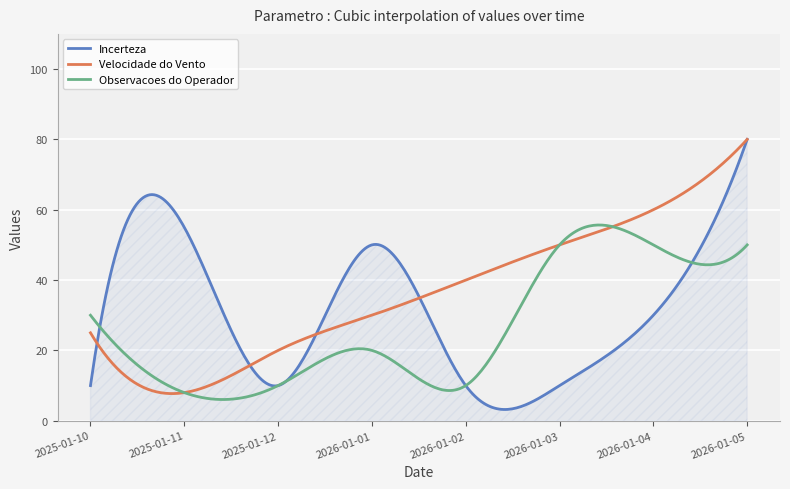

What is the smallest value displayed?

3.2